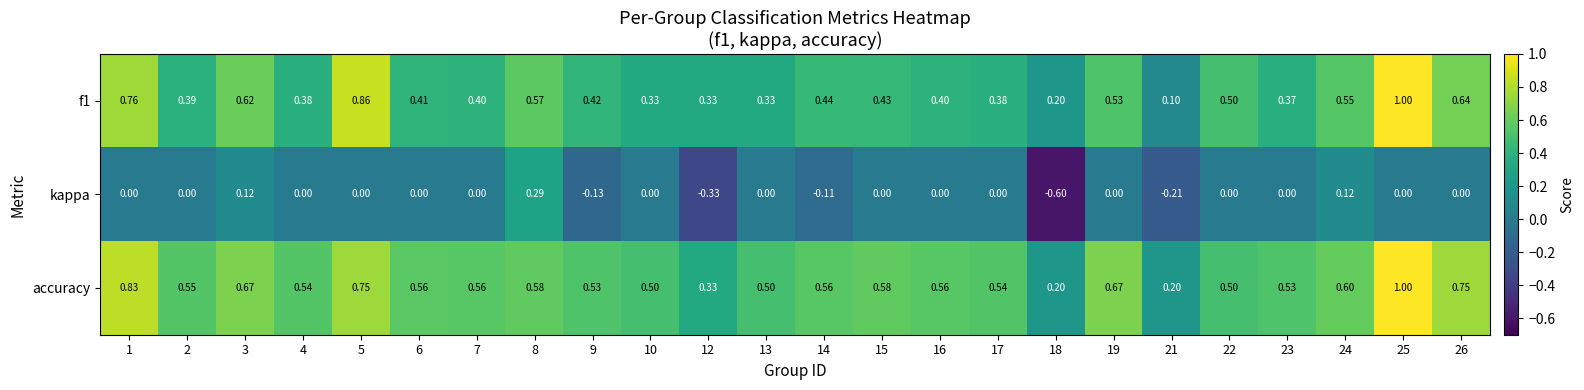

Between 3 and 18, which series saw the biggest shift?

kappa